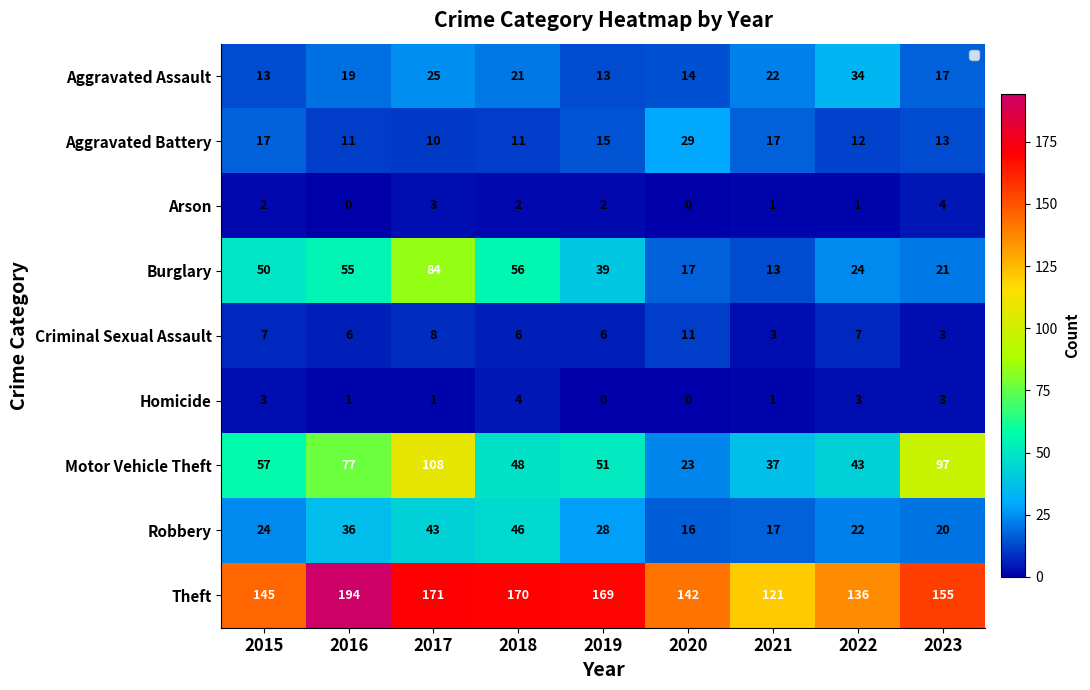

What is the difference between the maximum and minimum values in the Criminal Sexual Assault series?

8